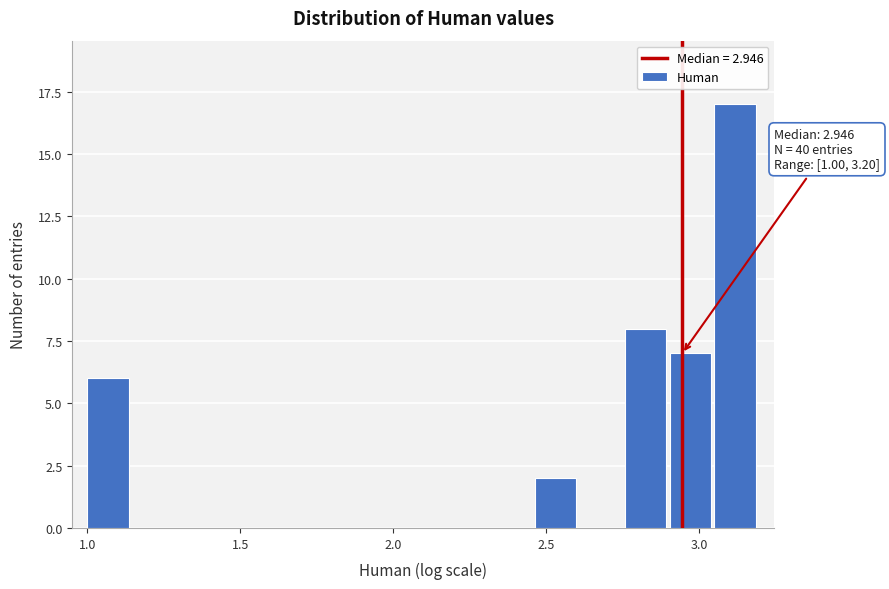

Around what value on the x-axis is the tallest bar? Give the approximate position of its centre, as read against the axis.

3.10